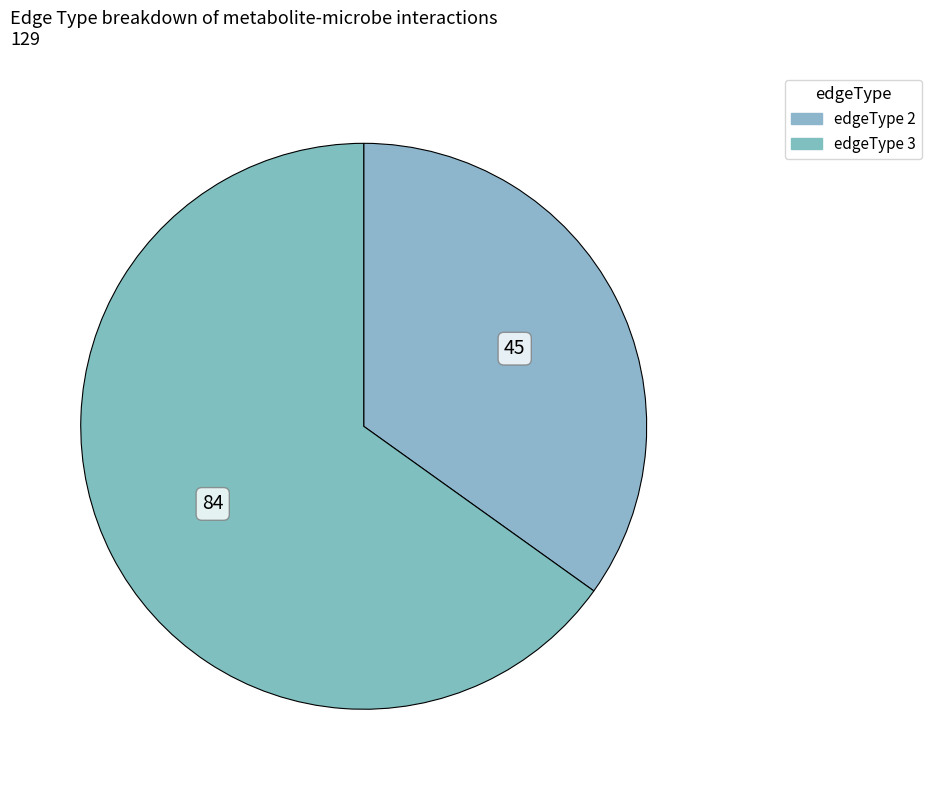

Is there any slice that represents more than half of the pie?

Yes